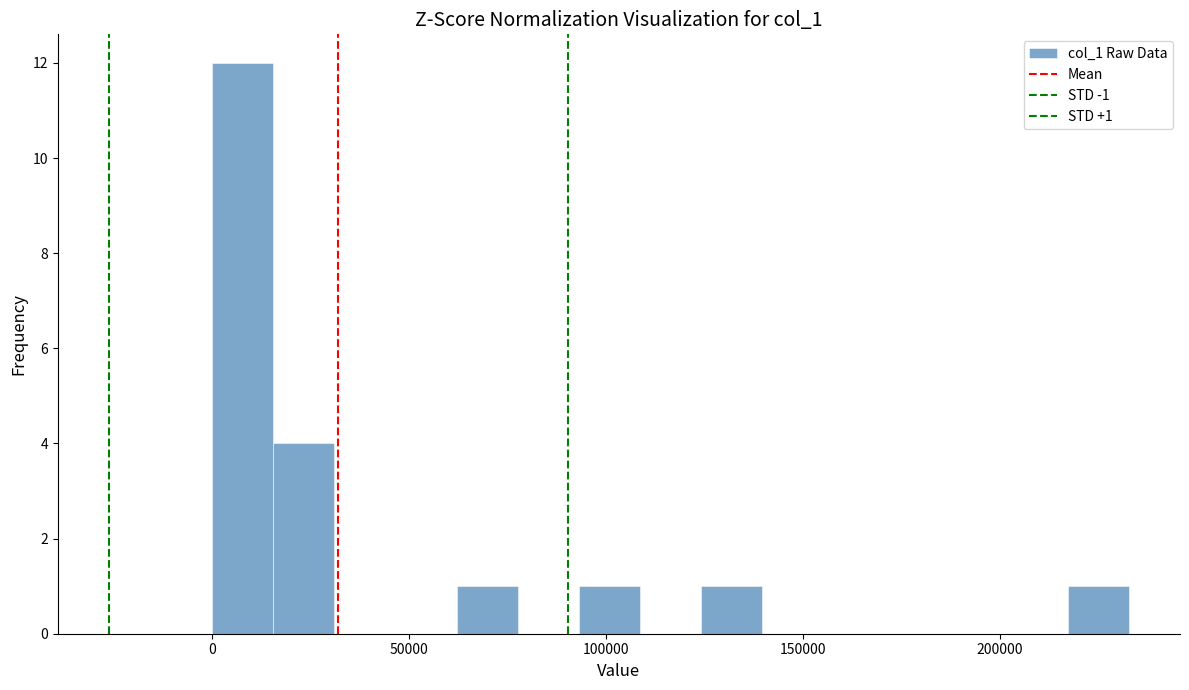

Read against the x-axis, roughly where is the centre of the tallest bar?

10000